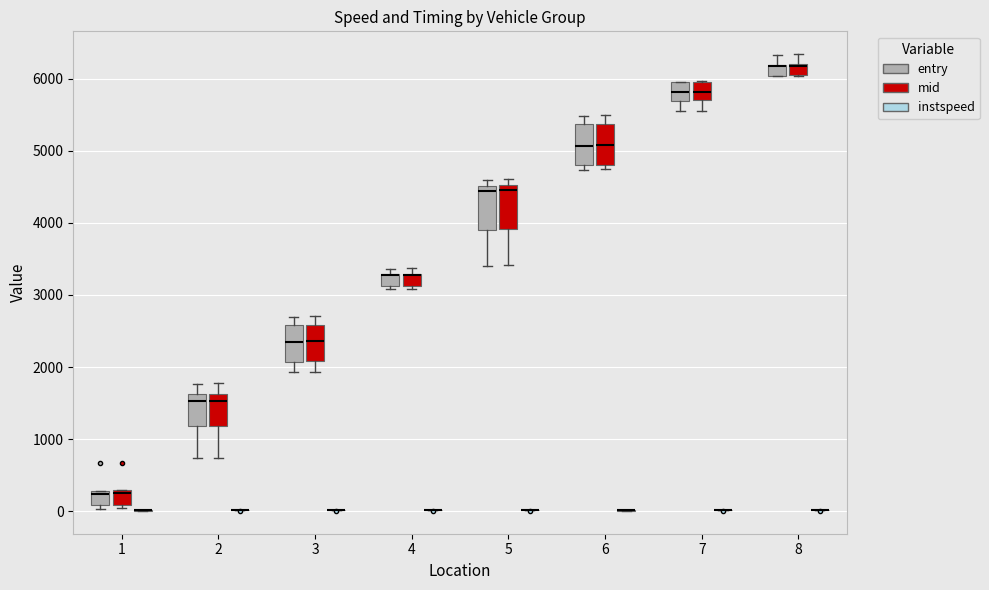

Reading left to right, transcribe this box plot: for each box, give where its median line is, the range the box spans, and where its two whiskers end, as read against the y-axis. The values are not printed on the chart, so give them approximately, as read against the axis.

1 (entry): median 200, box 100 to 300, whiskers 0 to 300
1 (mid): median 300 (just below the box's upper edge), box 100 to 300, whiskers 0 to 300
1 (instspeed): box collapsed to a line at 0, whiskers 0 to 0
2 (entry): median 1500, box 1200 to 1600, whiskers 700 to 1800
2 (mid): median 1500, box 1200 to 1600, whiskers 700 to 1800
2 (instspeed): box collapsed to a line at 0, whiskers 0 to 0
3 (entry): median 2300, box 2100 to 2600, whiskers 1900 to 2700
3 (mid): median 2400, box 2100 to 2600, whiskers 1900 to 2700
3 (instspeed): box collapsed to a line at 0, whiskers 0 to 0
4 (entry): median 3300 (drawn on the box's upper edge), box 3100 to 3300, whiskers 3100 (just below the box's lower edge) to 3400
4 (mid): median 3300 (drawn on the box's upper edge), box 3100 to 3300, whiskers 3100 (just below the box's lower edge) to 3400
4 (instspeed): box collapsed to a line at 0, whiskers 0 to 0
5 (entry): median 4400, box 3900 to 4500, whiskers 3400 to 4600
5 (mid): median 4500 (just below the box's upper edge), box 3900 to 4500, whiskers 3400 to 4600
5 (instspeed): box collapsed to a line at 0, whiskers 0 to 0
6 (entry): median 5100, box 4800 to 5400, whiskers 4700 to 5500
6 (mid): median 5100, box 4800 to 5400, whiskers 4700 to 5500
6 (instspeed): box collapsed to a line at 0, whiskers 0 to 0
7 (entry): median 5800, box 5700 to 6000, whiskers 5500 to 6000
7 (mid): median 5800, box 5700 to 6000, whiskers 5600 to 6000
7 (instspeed): box collapsed to a line at 0, whiskers 0 to 0
8 (entry): median 6200 (drawn on the box's upper edge), box 6000 to 6200, whiskers 6000 to 6300
8 (mid): median 6200 (drawn on the box's upper edge), box 6000 to 6200, whiskers 6000 to 6300
8 (instspeed): box collapsed to a line at 0, whiskers 0 to 0